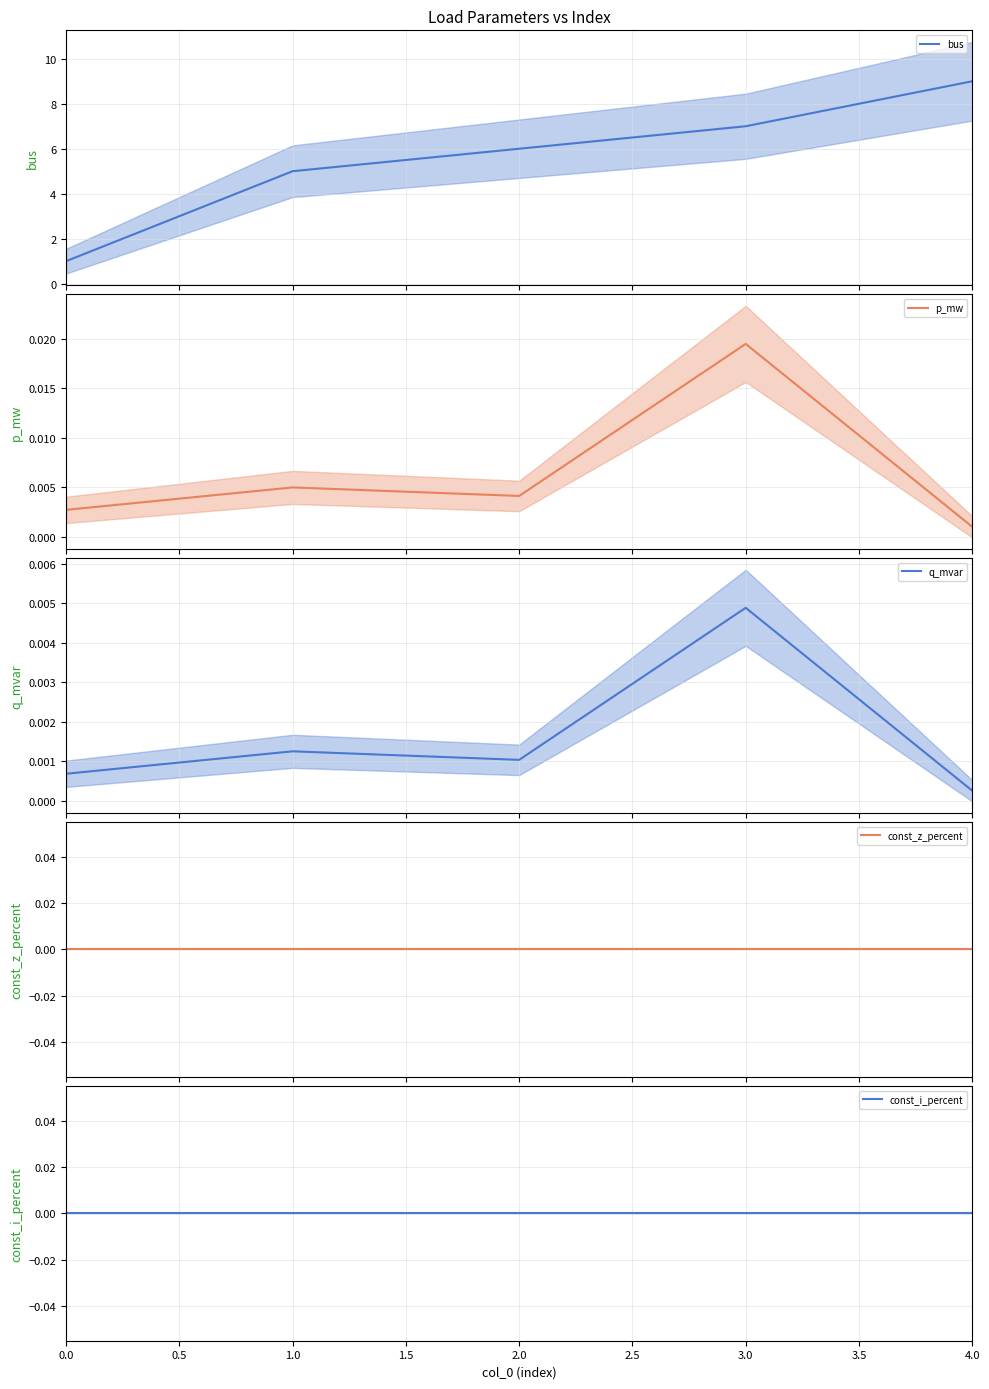

Between 0.0 and 1.0, which is larger?

1.0